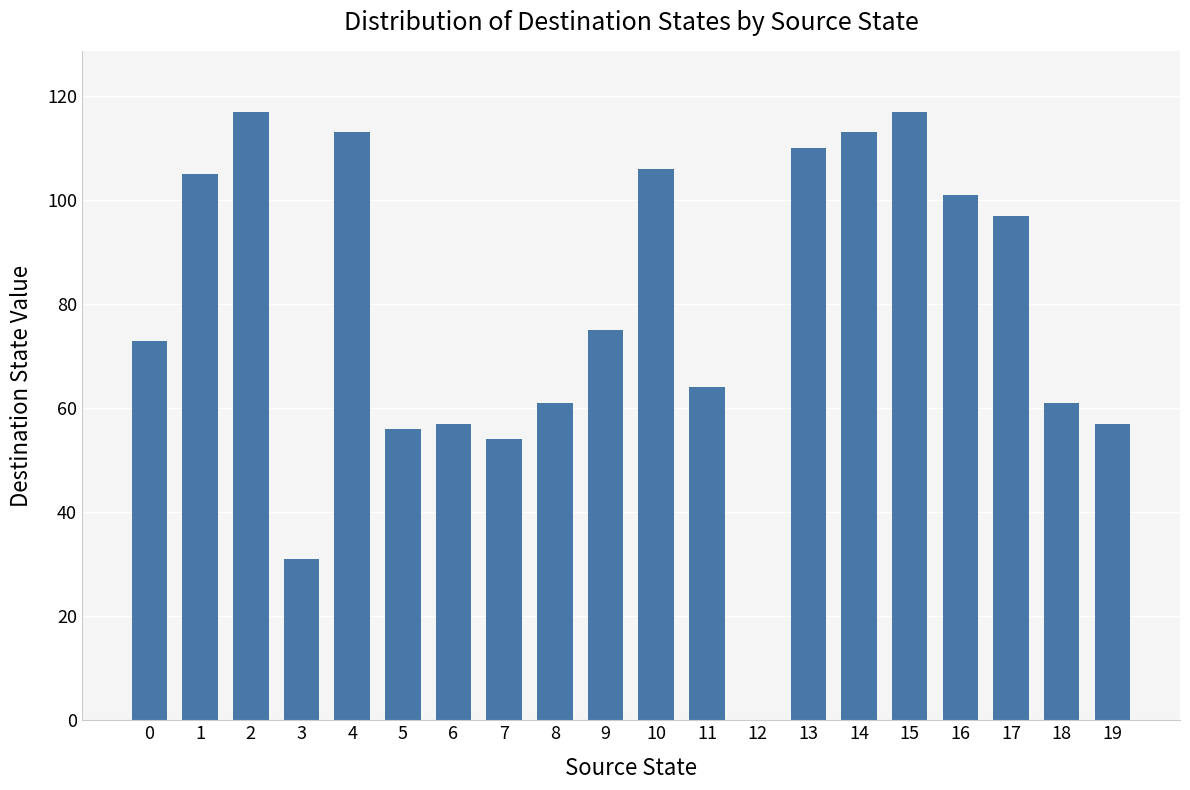

Which has a higher value, 6 or 3?

6